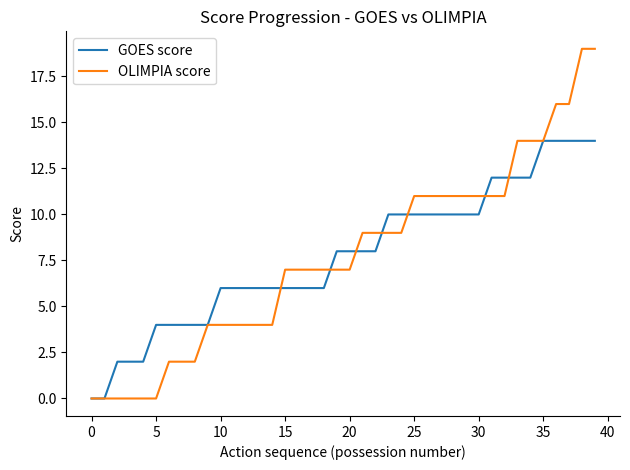

Which series has the widest spread of values?

OLIMPIA score